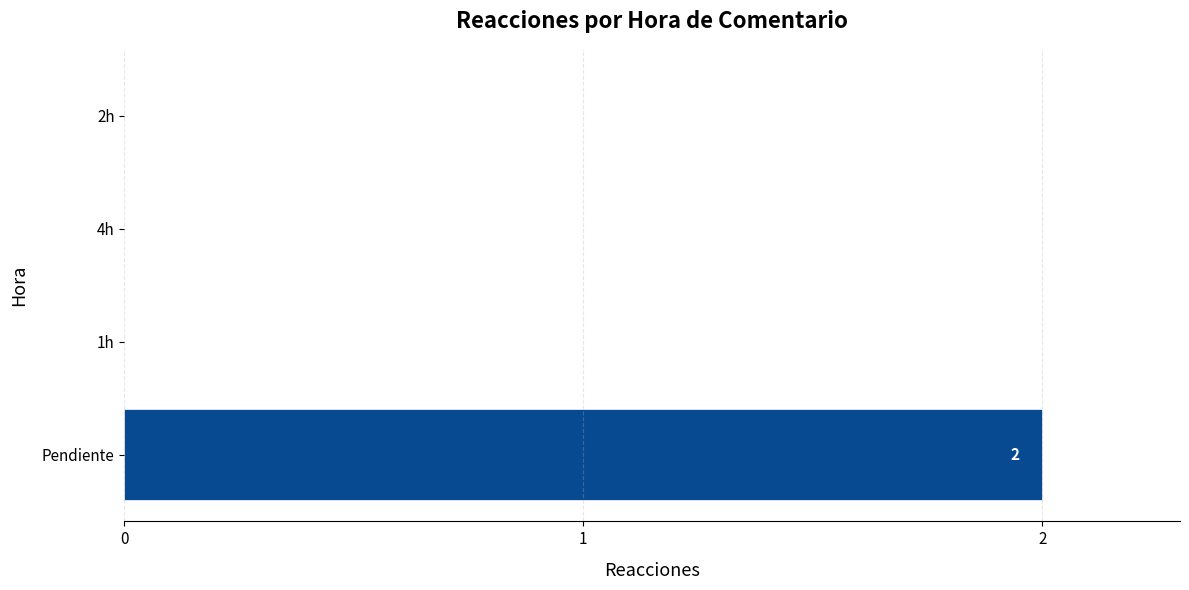

At which category does the chart reach its peak across all series?

Pendiente